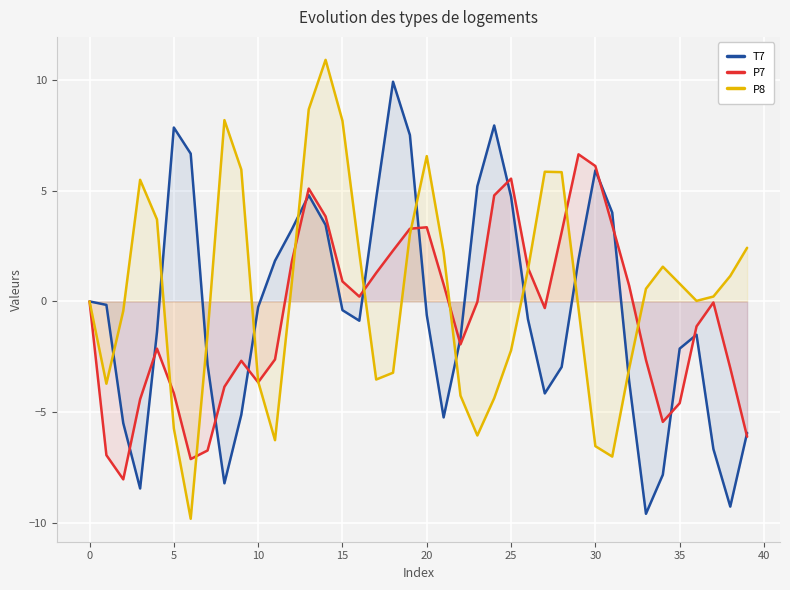

What is the smallest value displayed?

-9.8